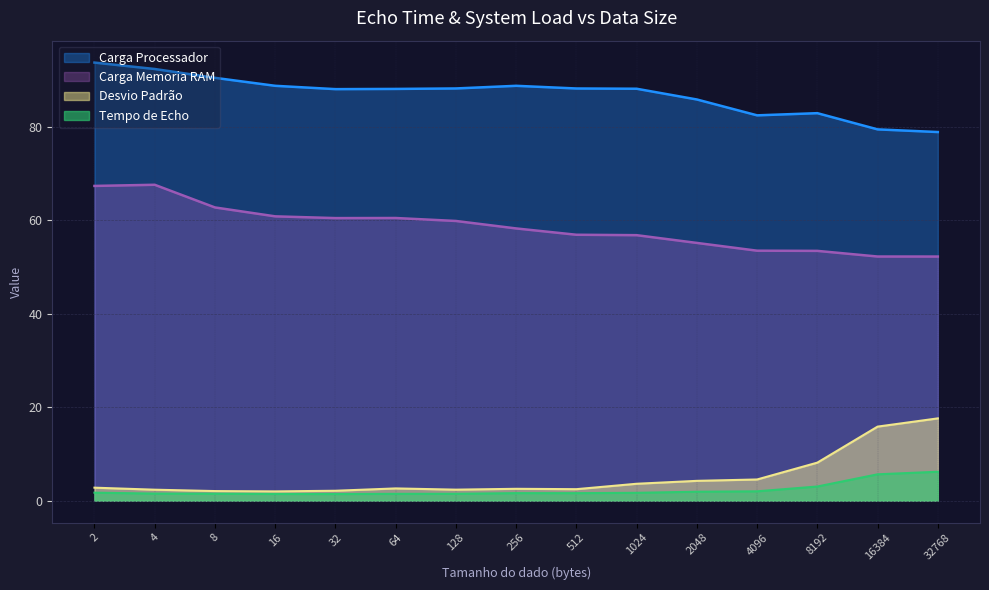

Which series has the widest spread of values?

Desvio Padrão